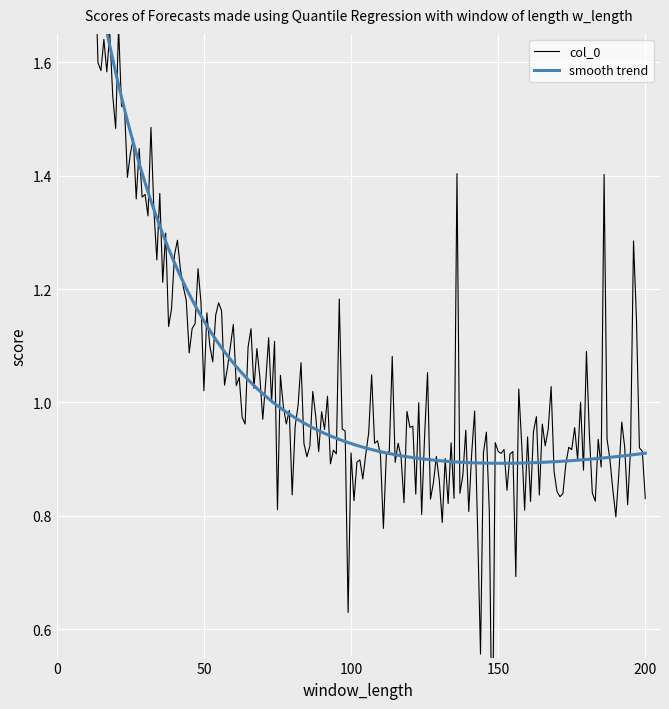

Is it true that col_5 equals 3.1 at col_4?

False